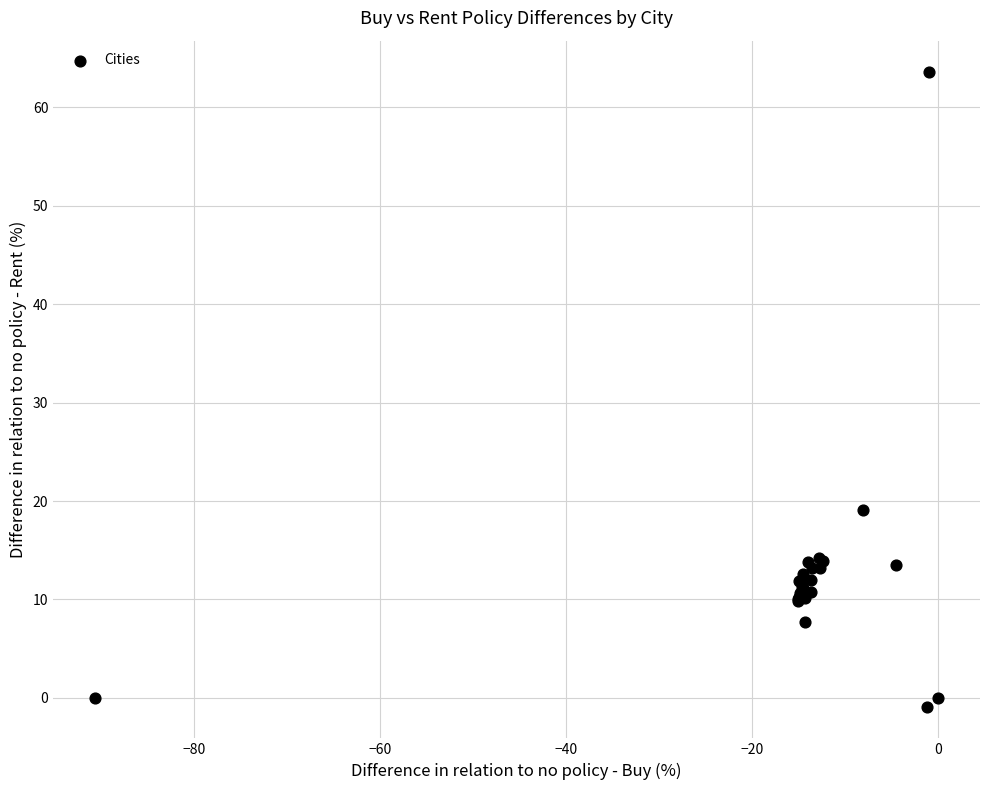

What Y value in the scatter plot is closest to 31?

19.1